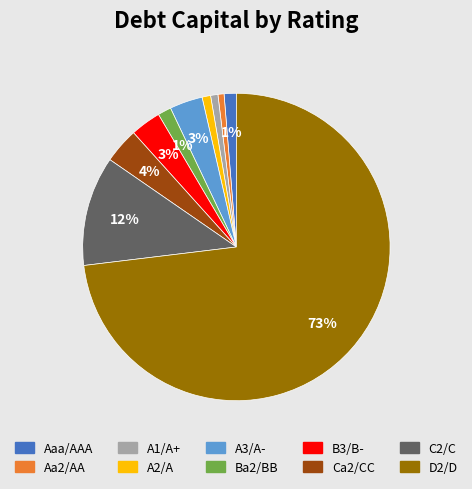

Which category has the biggest portion of the pie?

D2/D